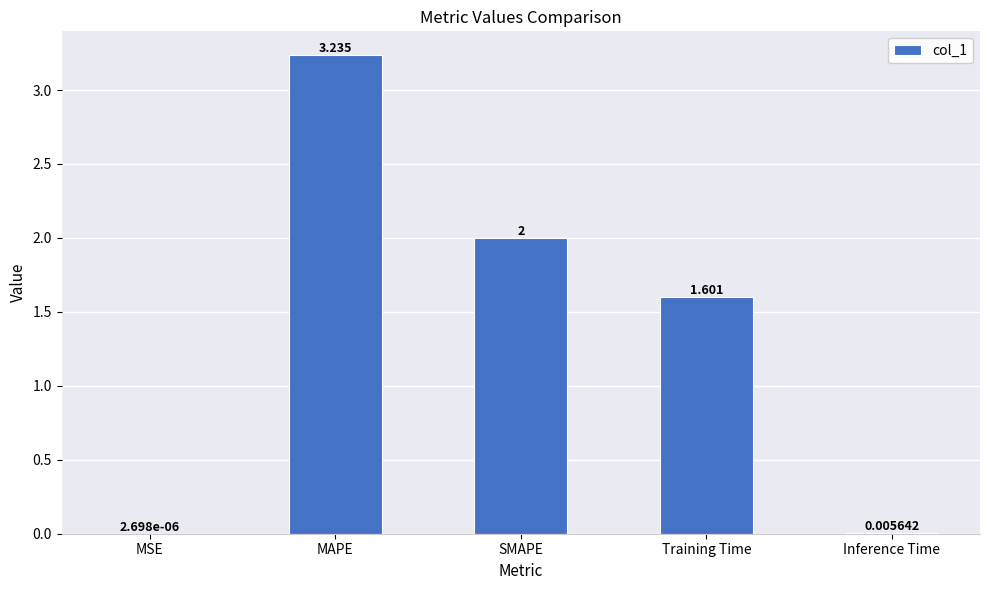

How many data points does each series have?

5